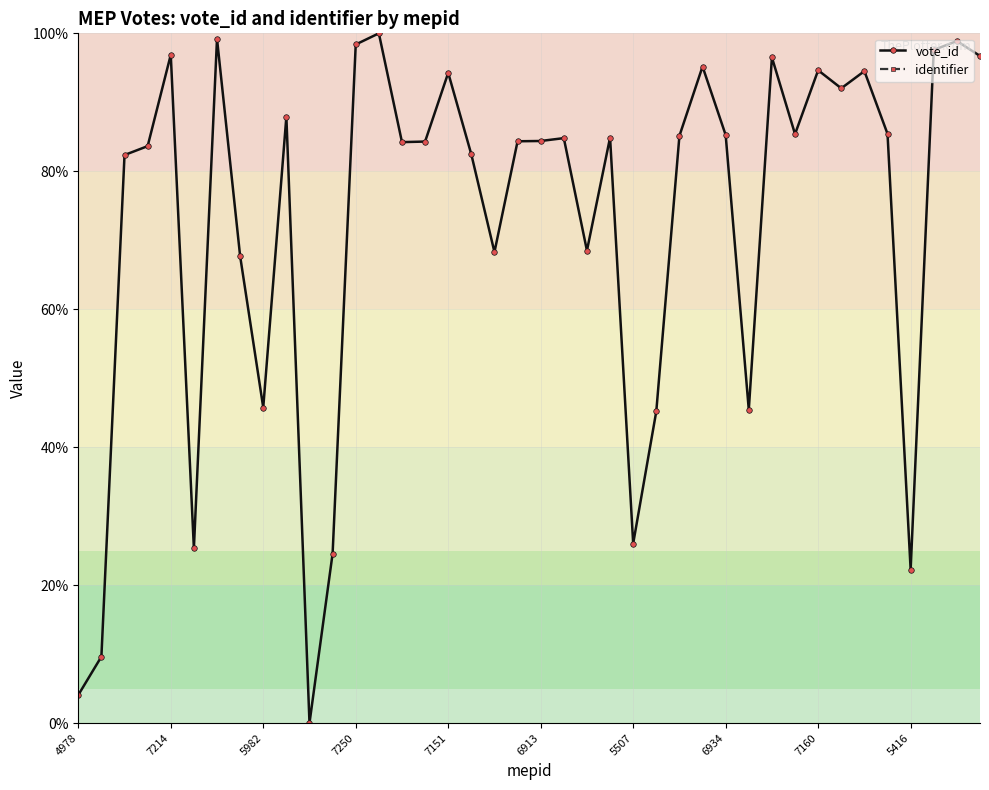

True or false: vote_id has more than 0 interior local peaks.

True